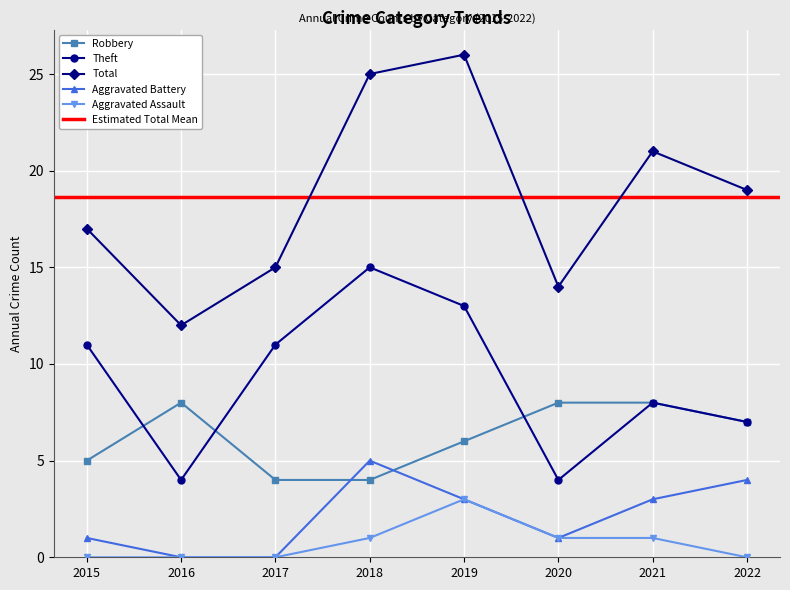

Reading left to right, what are all the values shown in this chart?

Robbery: 2015=5	2016=8	2017=4	2018=4	2019=6	2020=8	2021=8	2022=7
Theft: 2015=11	2016=4	2017=11	2018=15	2019=13	2020=4	2021=8	2022=7
Total: 2015=17	2016=12	2017=15	2018=25	2019=26	2020=14	2021=21	2022=19
Aggravated Battery: 2015=1	2016=0	2017=0	2018=5	2019=3	2020=1	2021=3	2022=4
Aggravated Assault: 2015=0	2016=0	2017=0	2018=1	2019=3	2020=1	2021=1	2022=0